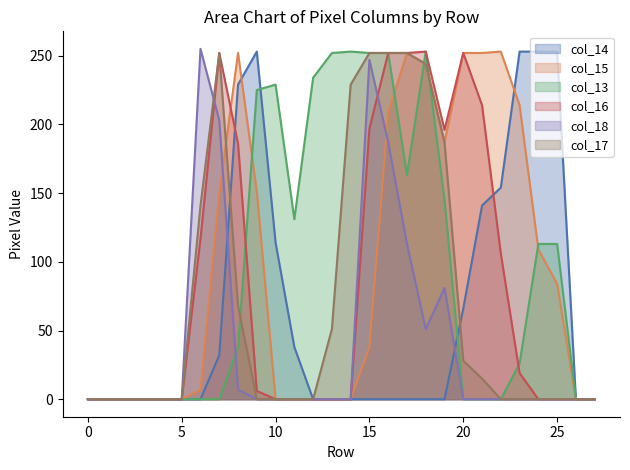

How many times do col_17 and col_15 cross each other?

1